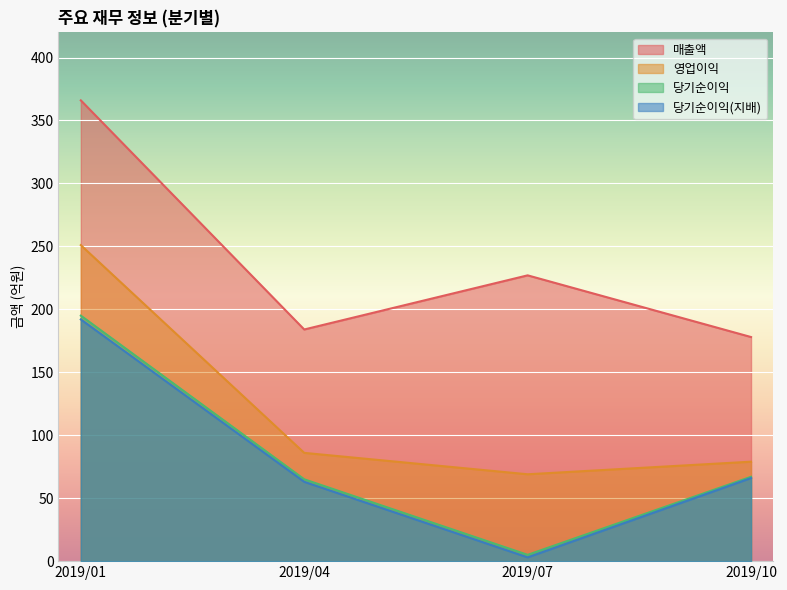

At which label is 매출액 closest to 272?

2019/07